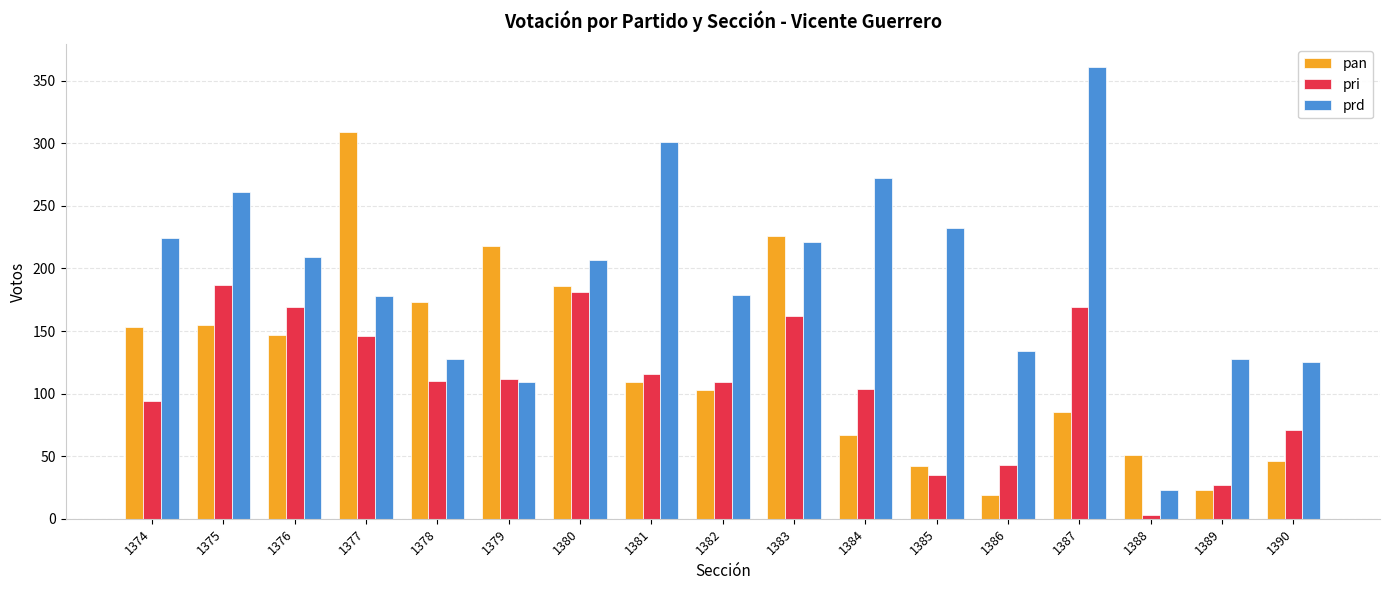

What is the approximate value of pan at 1379?

218